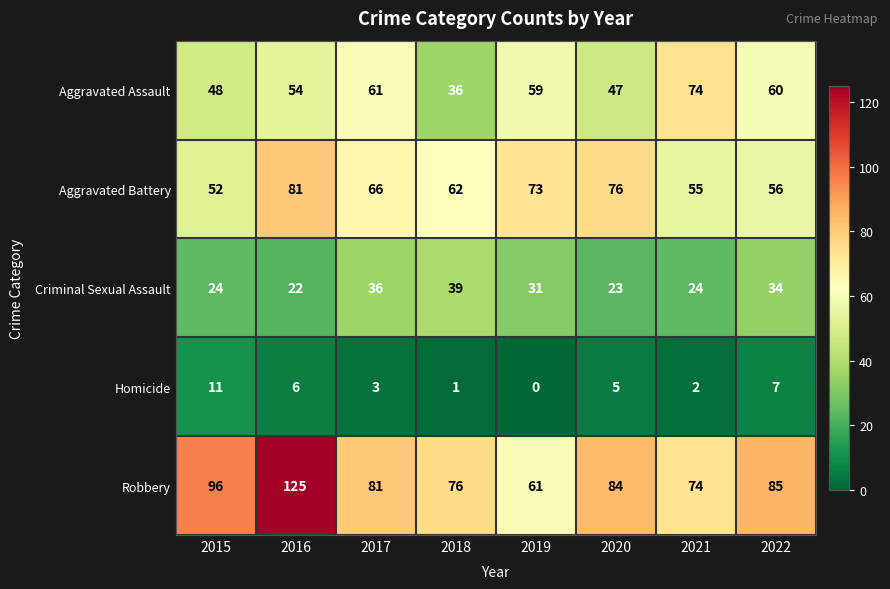

What is the maximum value for Robbery?

125